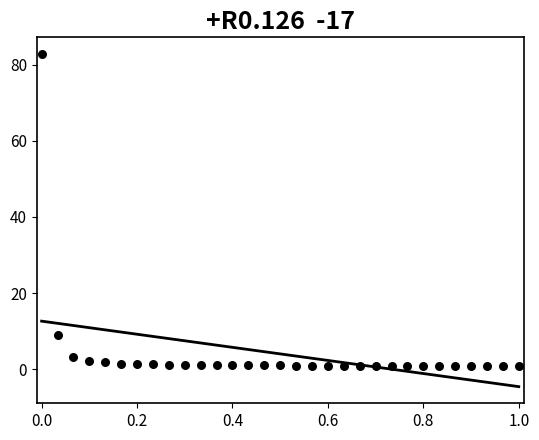

What Y value in the scatter plot is closest to 41?

9.1